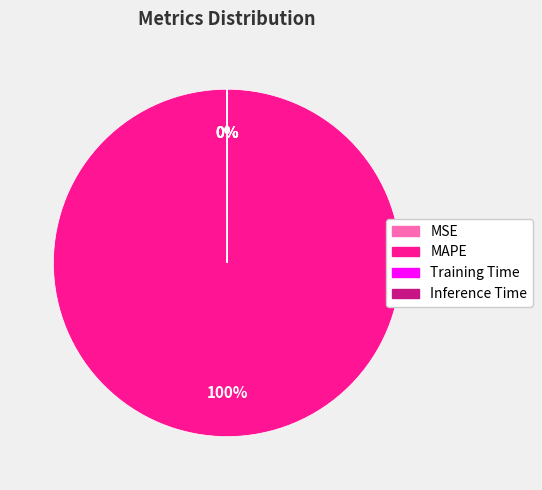

Does MAPE represent more than half of the total?

Yes